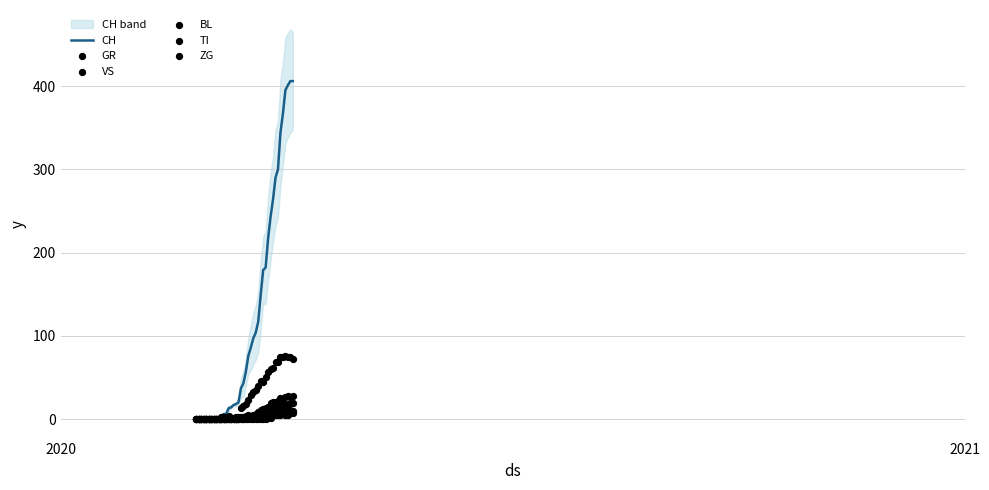

At how many categories does at least one series exceed 95?

17